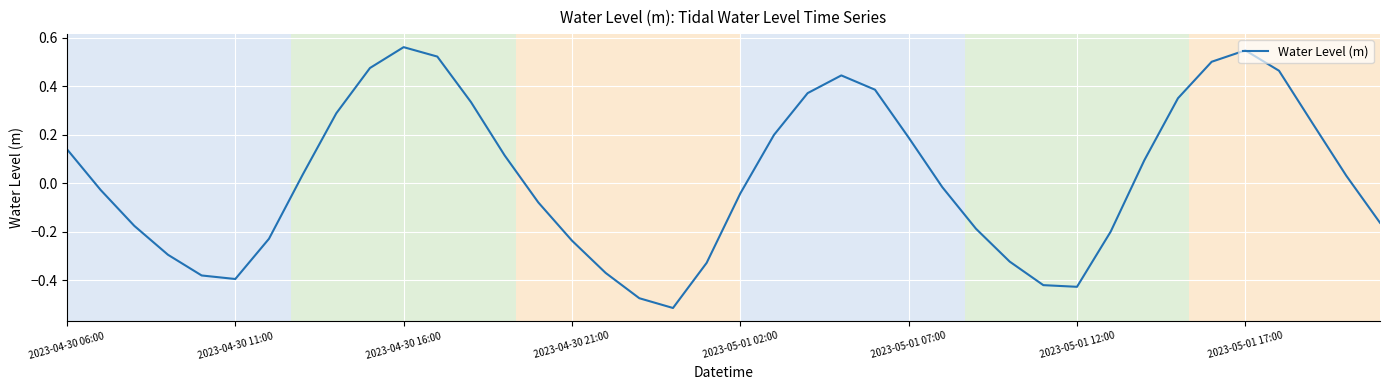

What is the difference between the maximum and minimum values?

1.1